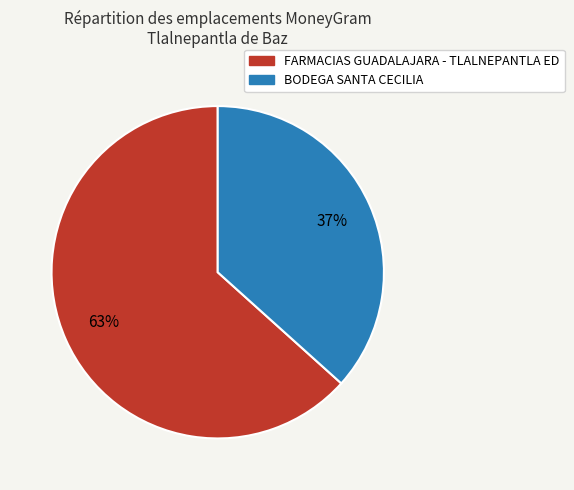

Combined, do BODEGA SANTA CECILIA and FARMACIAS GUADALAJARA - TLALNEPANTLA ED account for over 50%?

Yes